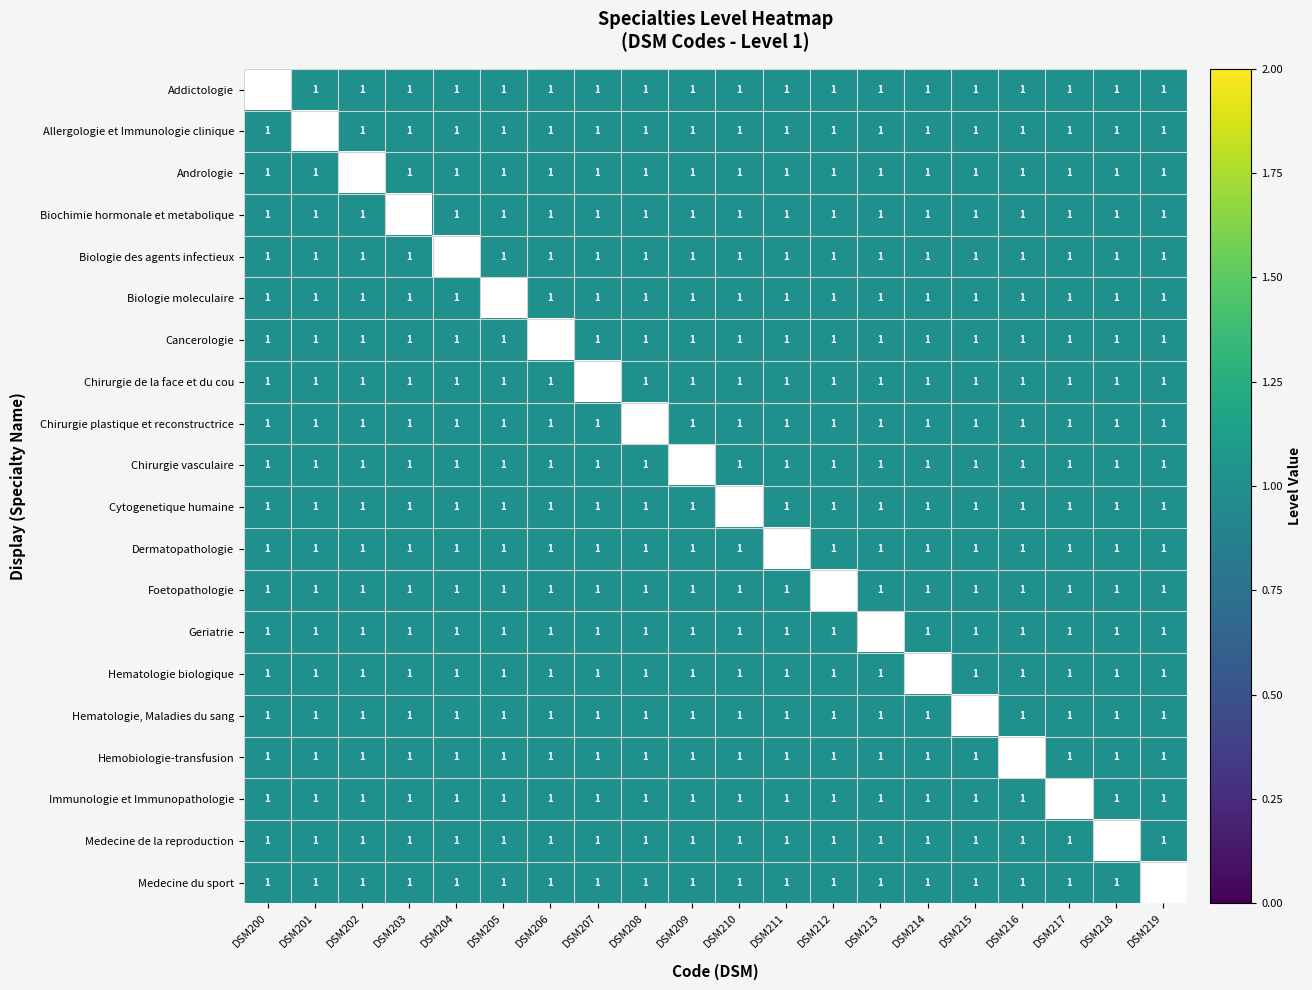

At which category does the chart reach its minimum across all series?

DSM201